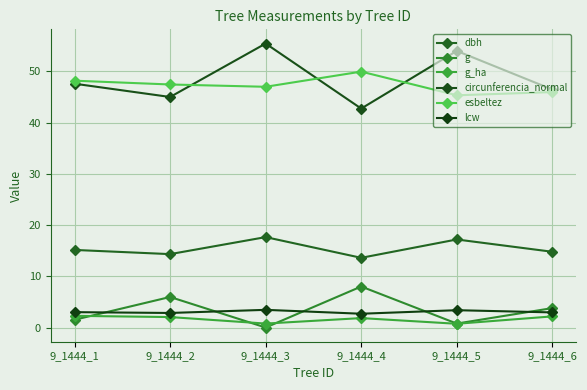

True or false: circunferencia_normal has more than 1 points higher than both neighbors.

True